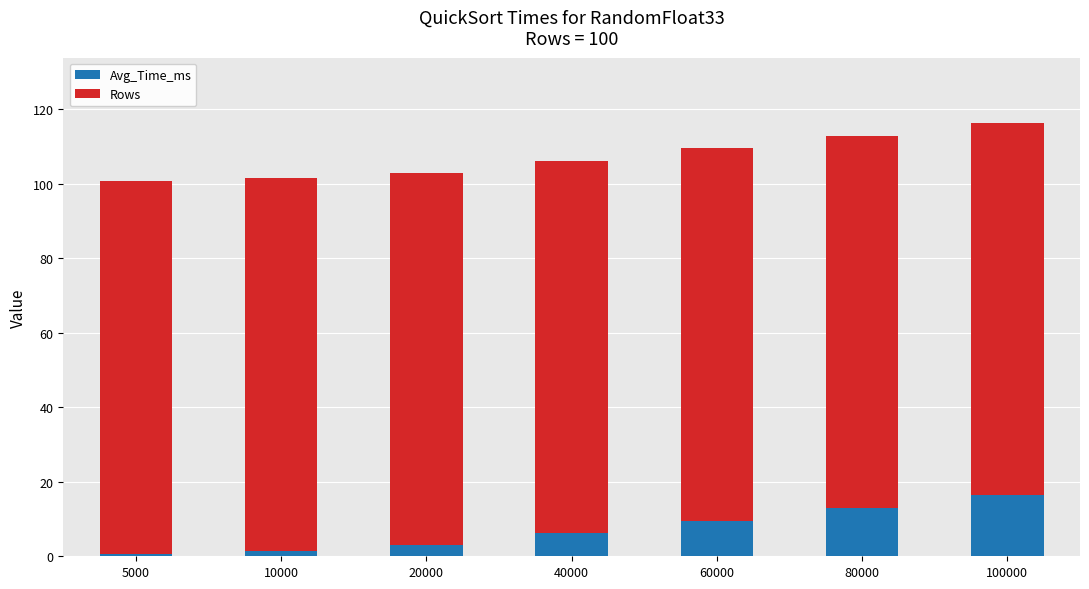

Reading left to right, list the values for the Avg_Time_ms series.

5000=0.7	10000=1.4	20000=2.9	40000=6.2	60000=9.5	80000=12.9	100000=16.4